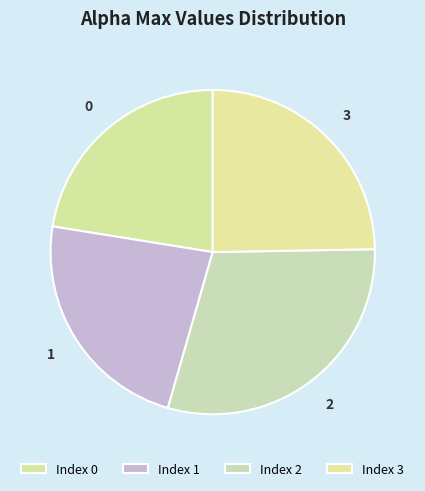

True or false: 3 accounts for 15% of the total.

False